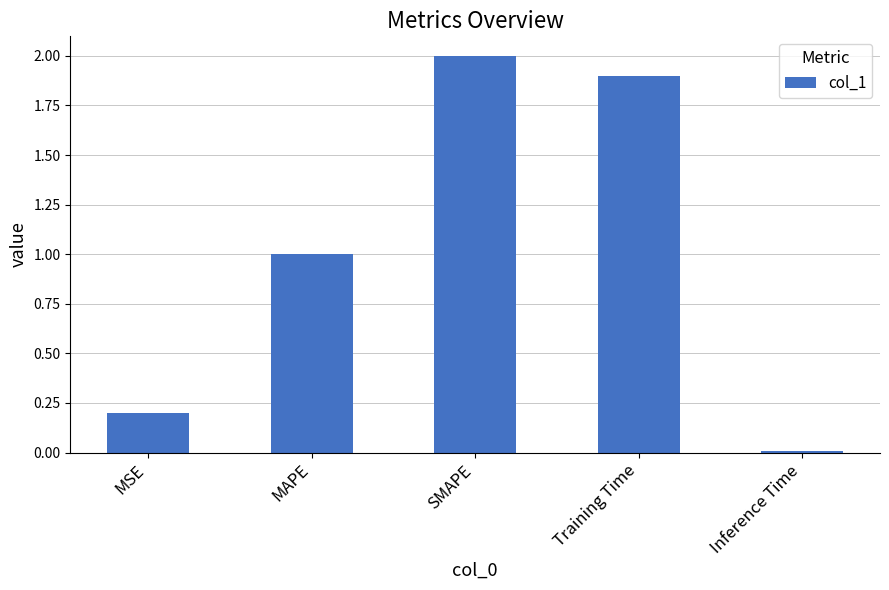

How many bars are there in total?

5